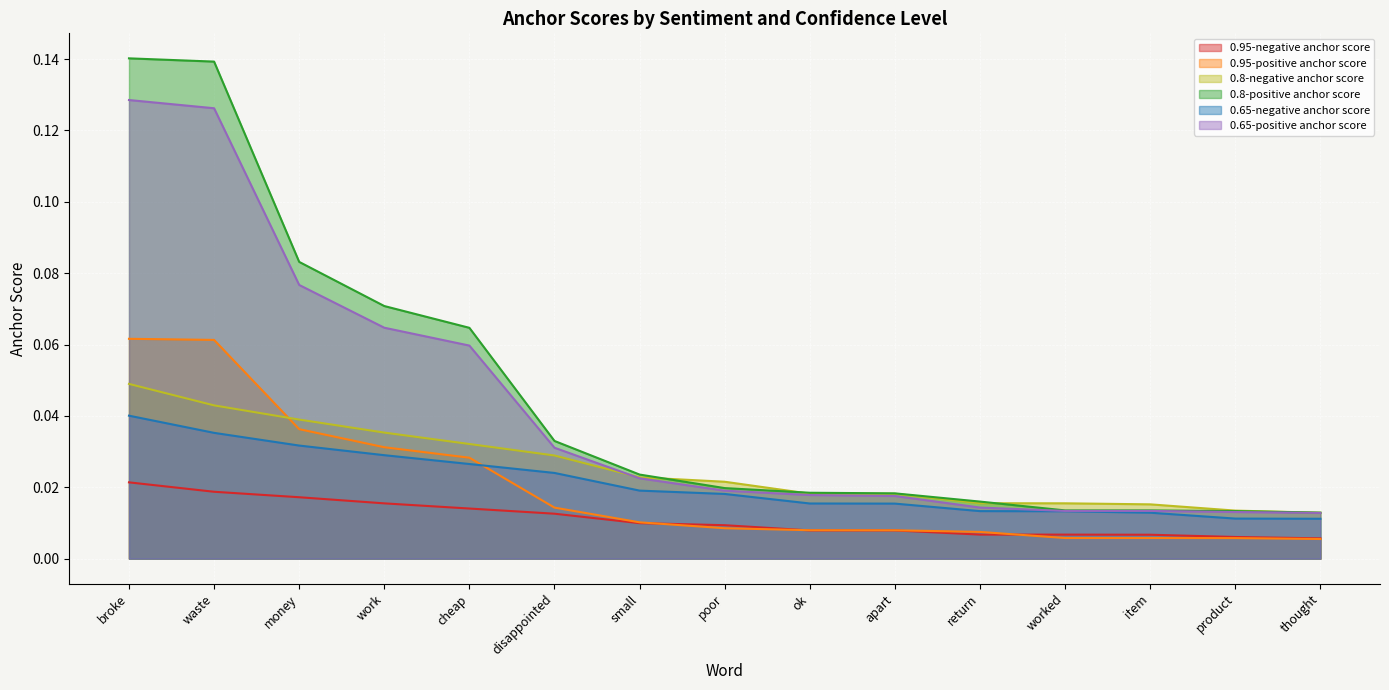

Which series has the largest total across all categories?

0.8-positive anchor score